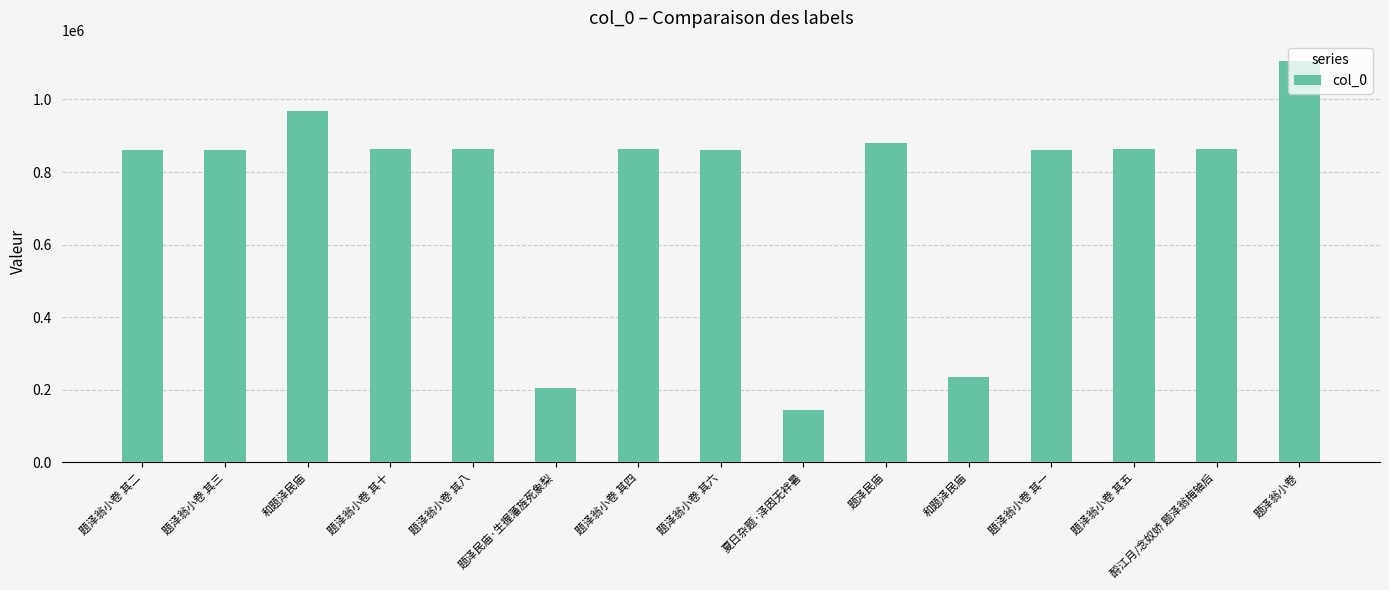

How many categories are shown in the chart?

15